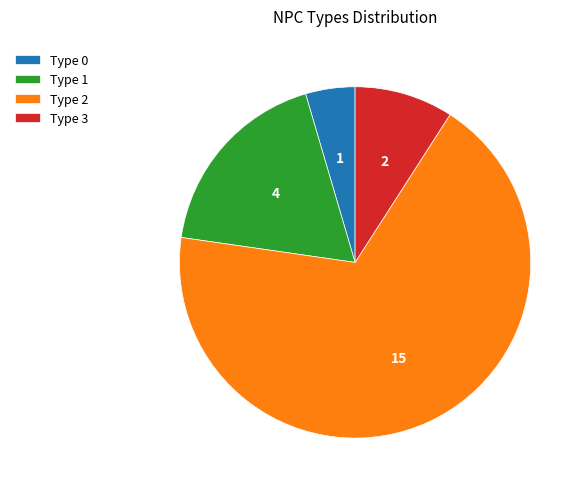

Which slice is the largest?

Type 2